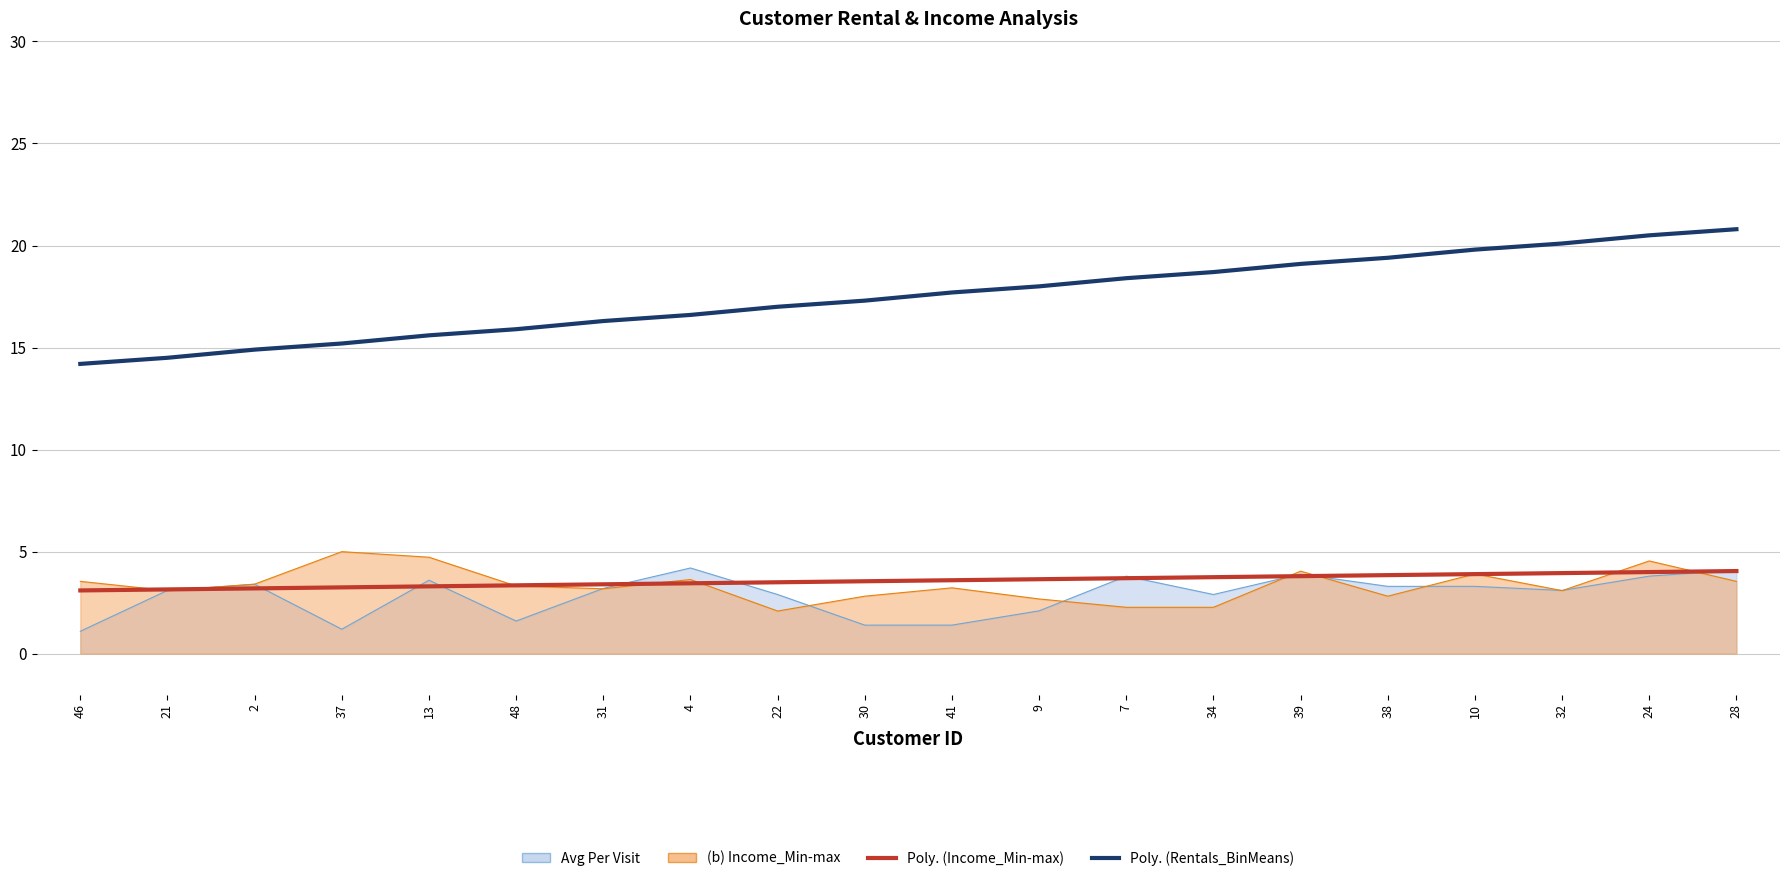

How many values in the Poly. (Rentals_BinMeans) series are below 17?

8